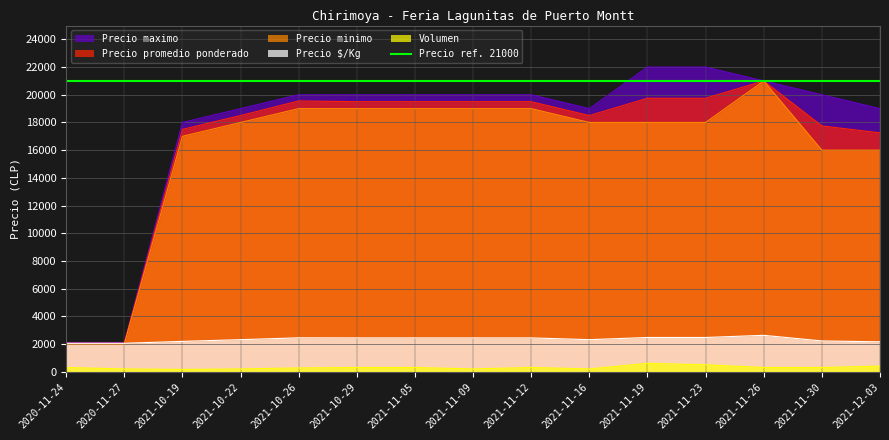

True or false: Precio $/Kg and Precio promedio ponderado cross at least once.

False